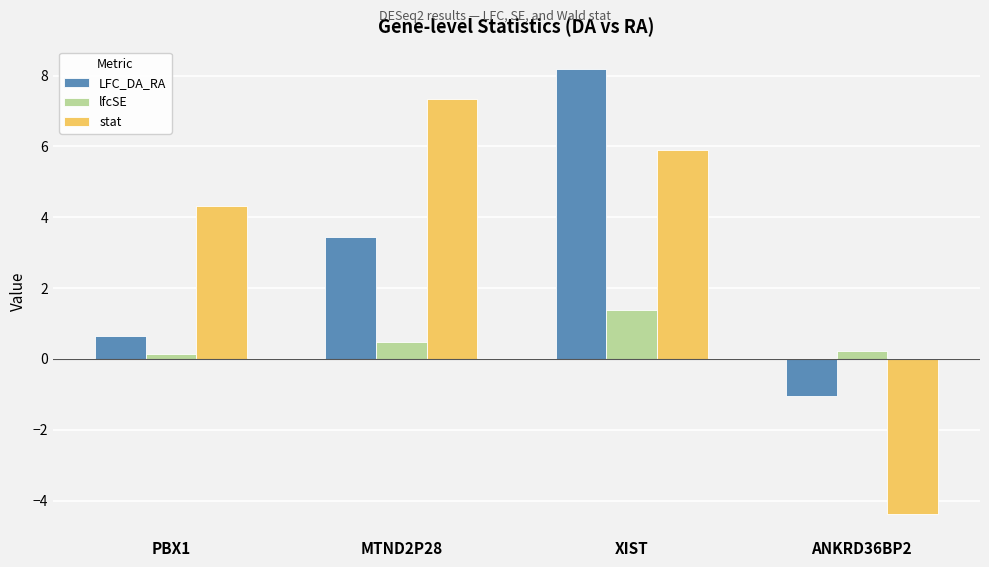

What position from the left is PBX1?

1